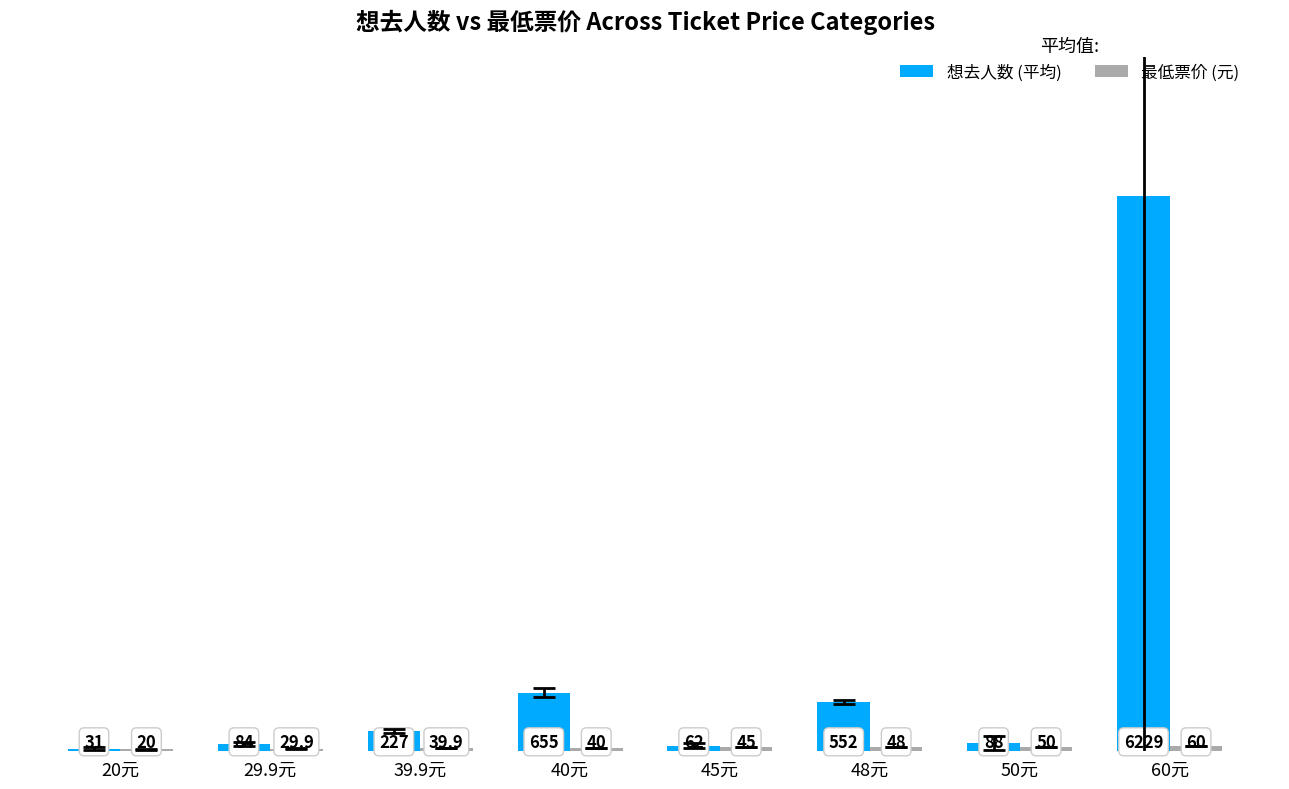

What is the difference between the 想去人数 (平均) values at 45元 and 50元?

26.0